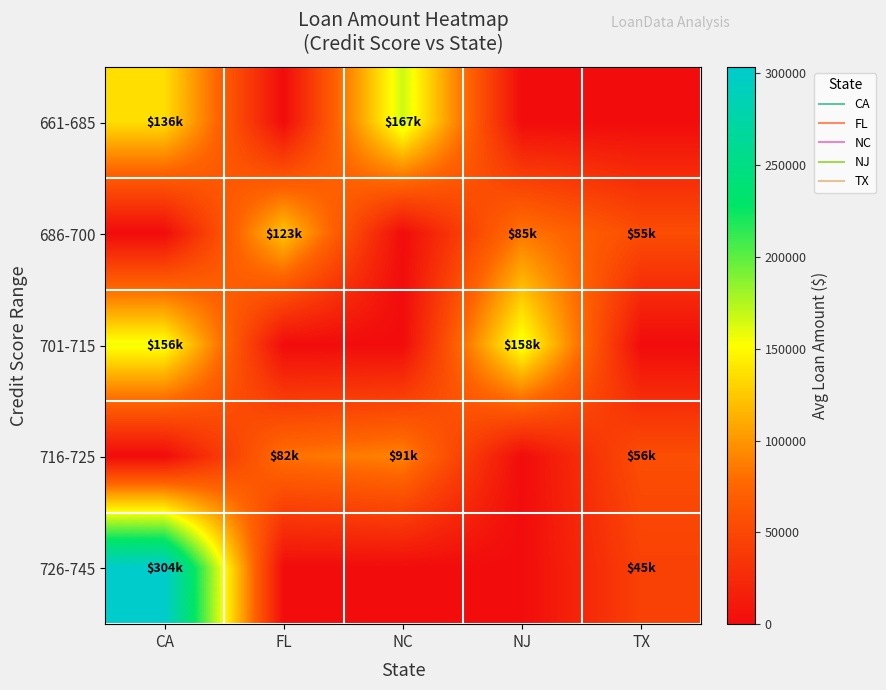

List the series in order of their peak value, lowest first.

716-725, 686-700, 701-715, 661-685, 726-745